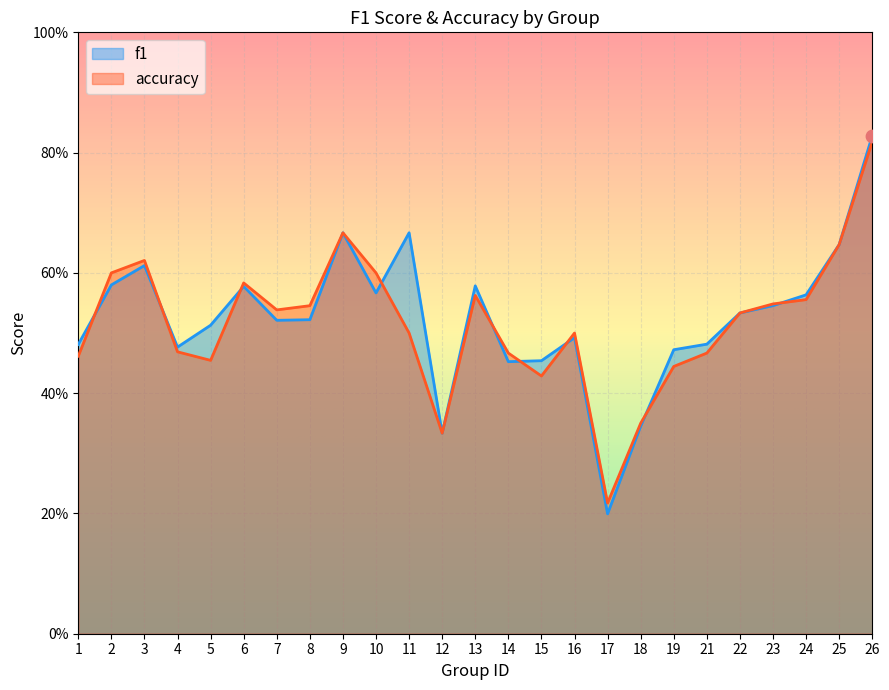

Is the value of accuracy at 19 greater than the value of f1 at 15?

No